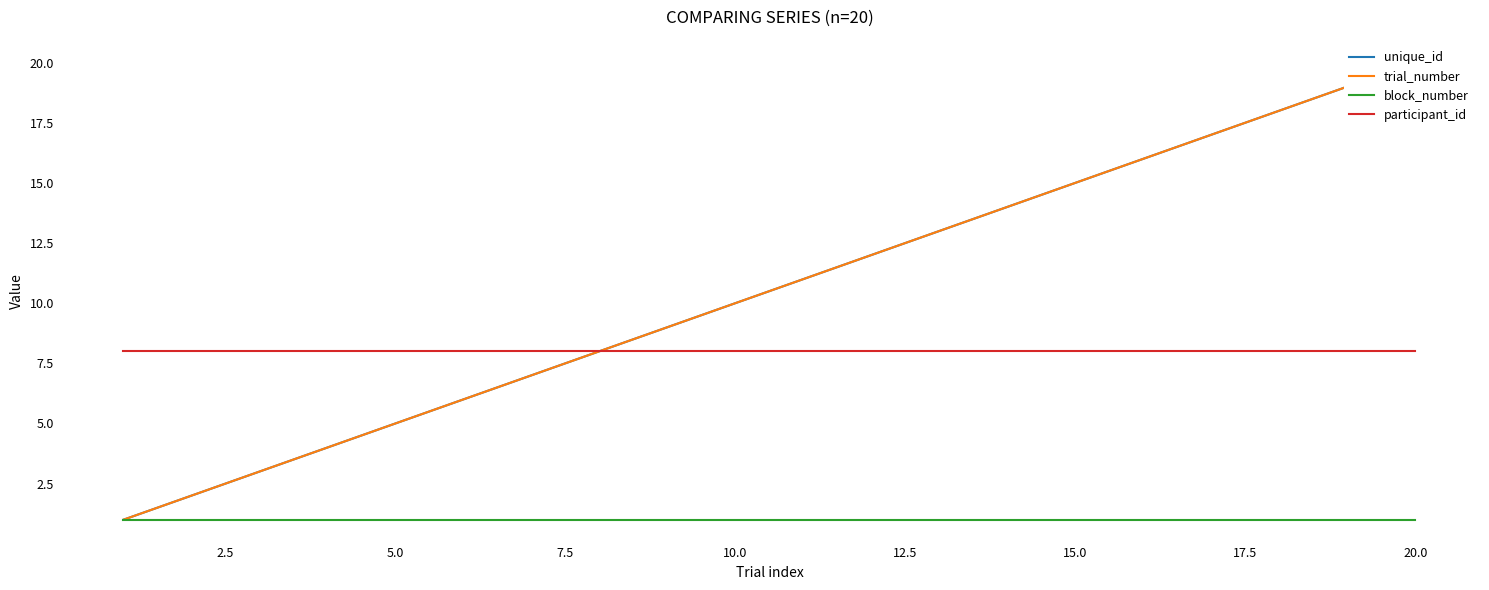

True or false: participant_id and block_number cross at least once.

False